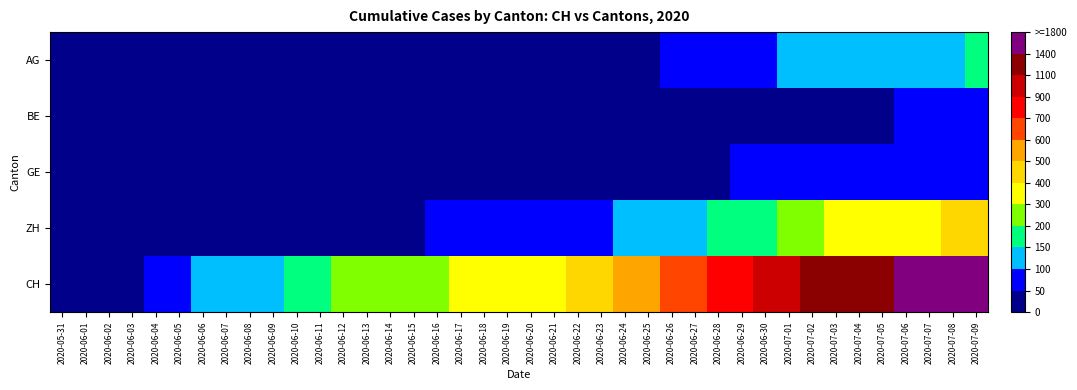

Which category has the highest value across all series?

2020-07-09